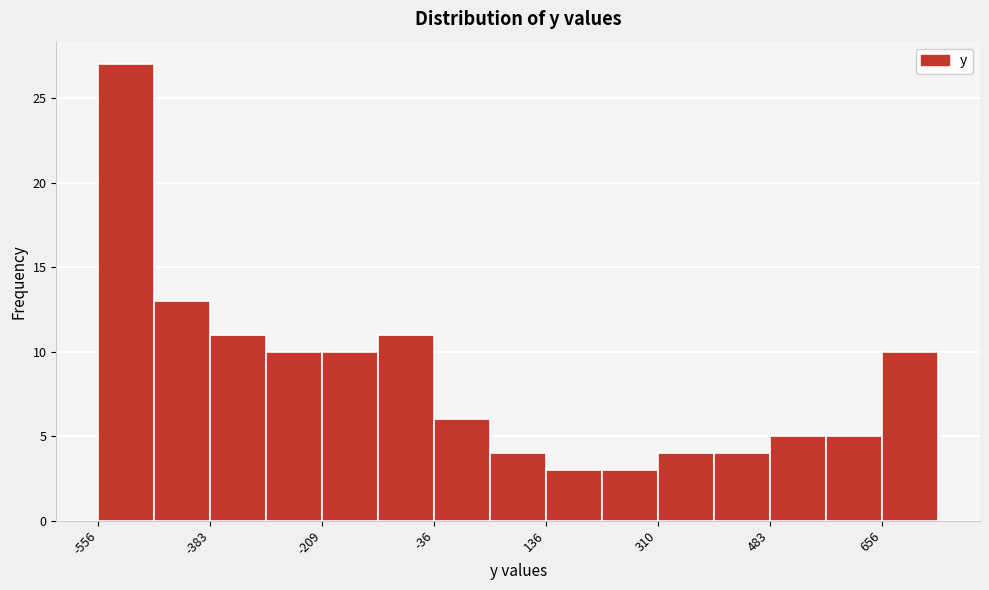

Over which range of the x-axis is the bar tallest?

-560 to -460